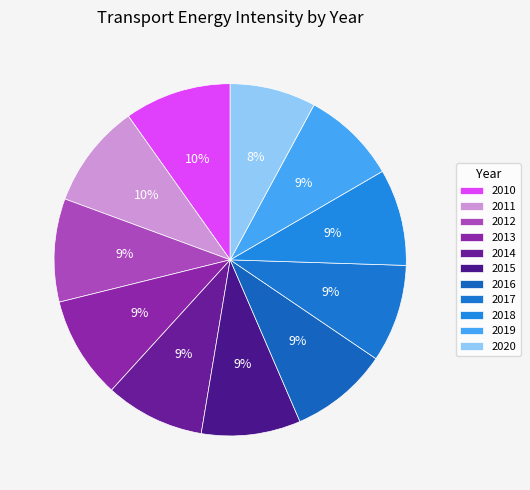

Is there any slice that represents more than half of the pie?

No